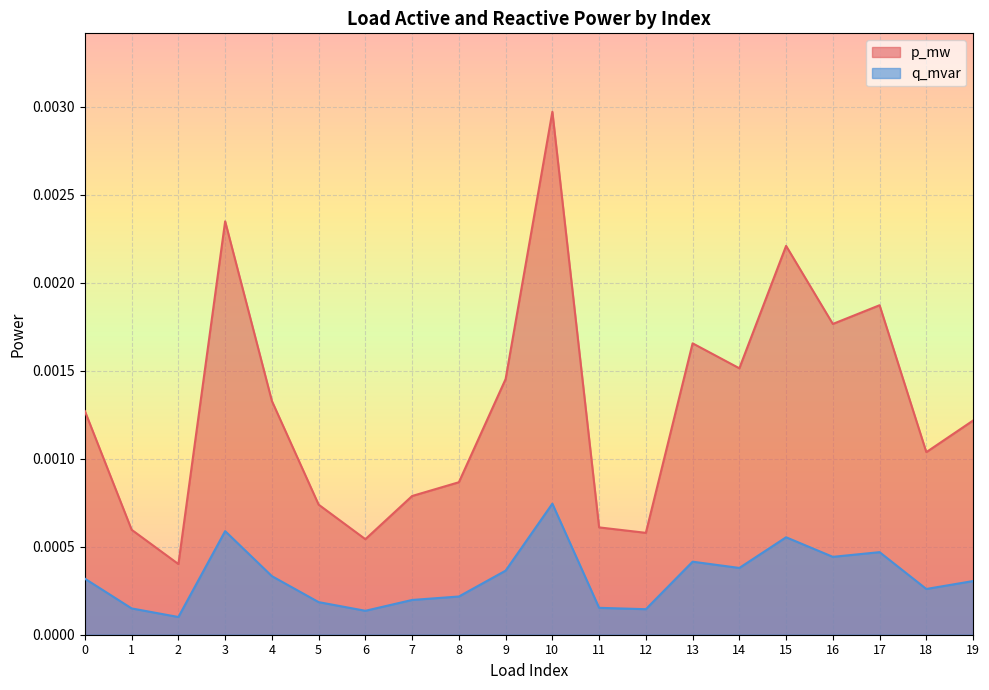

True or false: q_mvar and p_mw cross at least once.

False